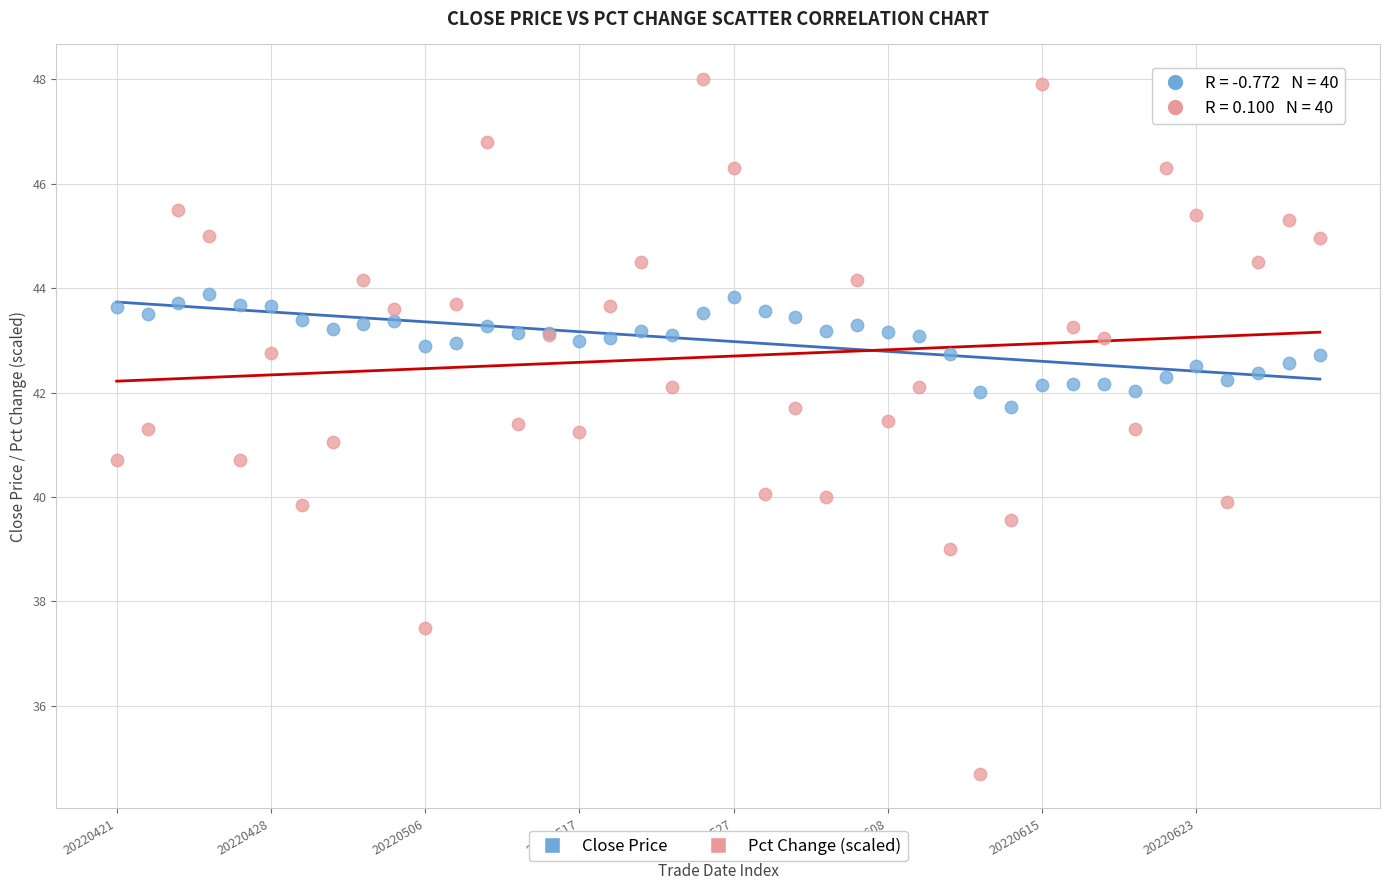

Which series contains the lowest Y value?

Pct Change (scaled)